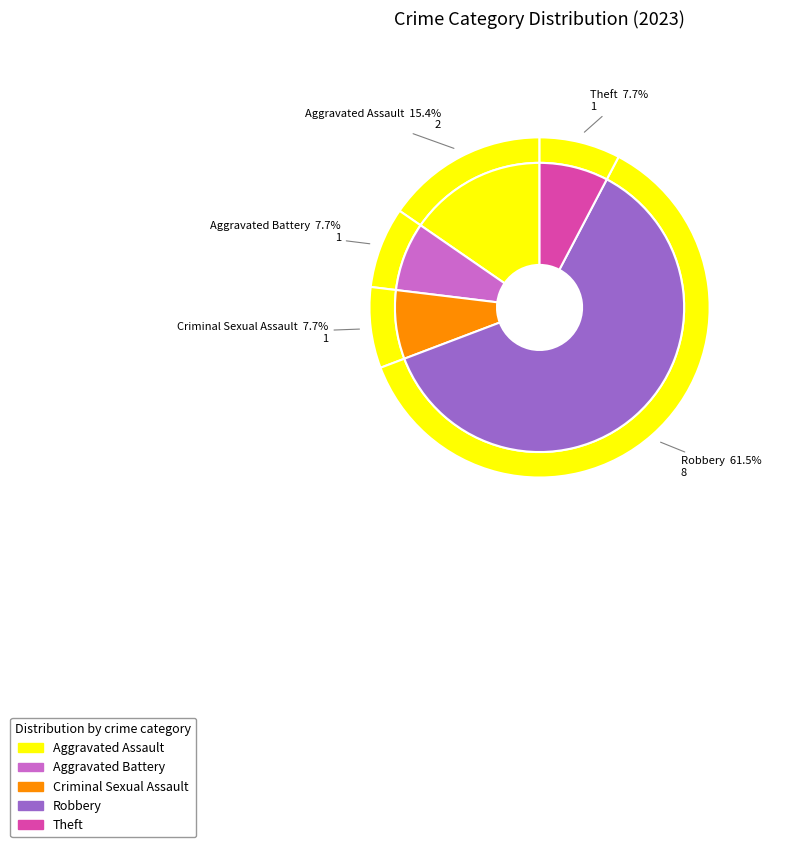

What percentage is the Robbery slice, to the nearest percent?

62%